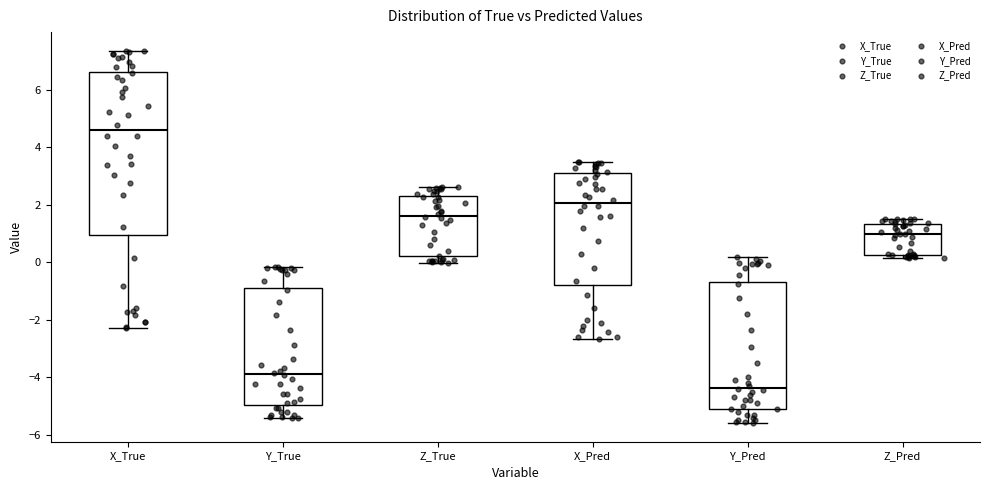

Reading left to right, transcribe this box plot: for each box, give where its median line is, the range the box spans, and where its two whiskers end, as read against the y-axis. The values are not printed on the chart, so give them approximately, as read against the axis.

X_True: median 4.6, box 1.0 to 6.6, whiskers -2.2 to 7.4
Y_True: median -3.8, box -5.0 to -0.8, whiskers -5.4 to -0.2
Z_True: median 1.6, box 0.2 to 2.4, whiskers 0.0 to 2.6
X_Pred: median 2.0, box -0.8 to 3.0, whiskers -2.6 to 3.4
Y_Pred: median -4.4, box -5.0 to -0.6, whiskers -5.6 to 0.2
Z_Pred: median 1.0, box 0.2 to 1.4, whiskers 0.2 (just below the box's lower edge) to 1.6